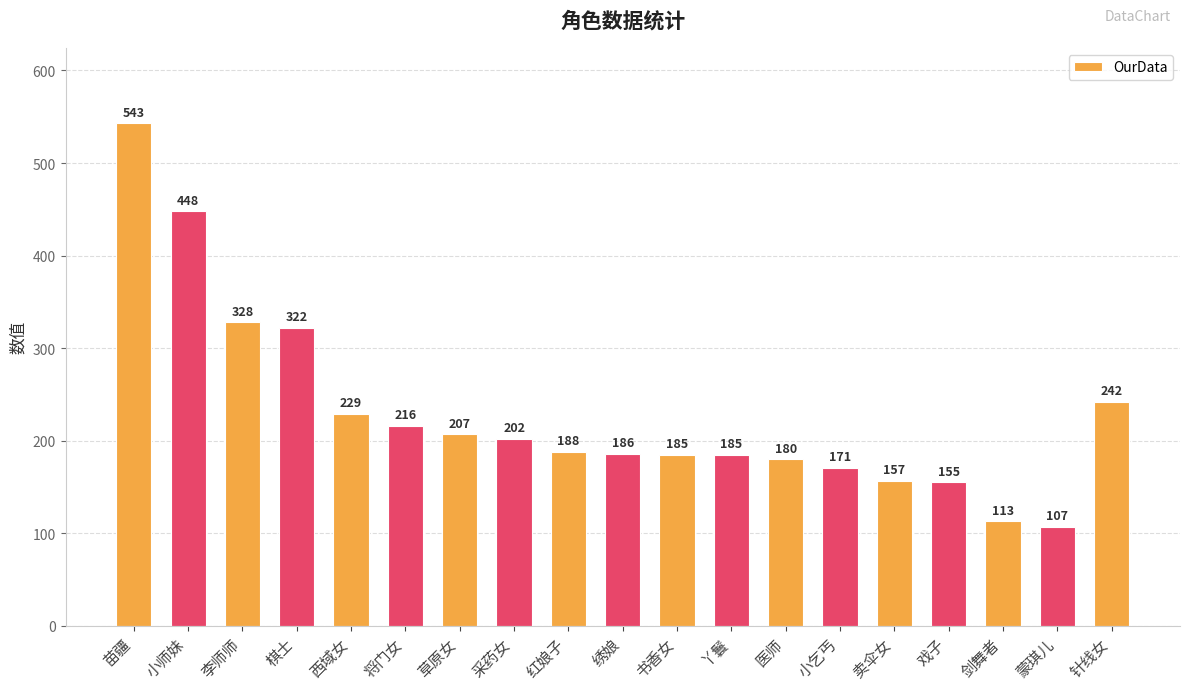

True or false: the data shows 148 at 针线女.

False